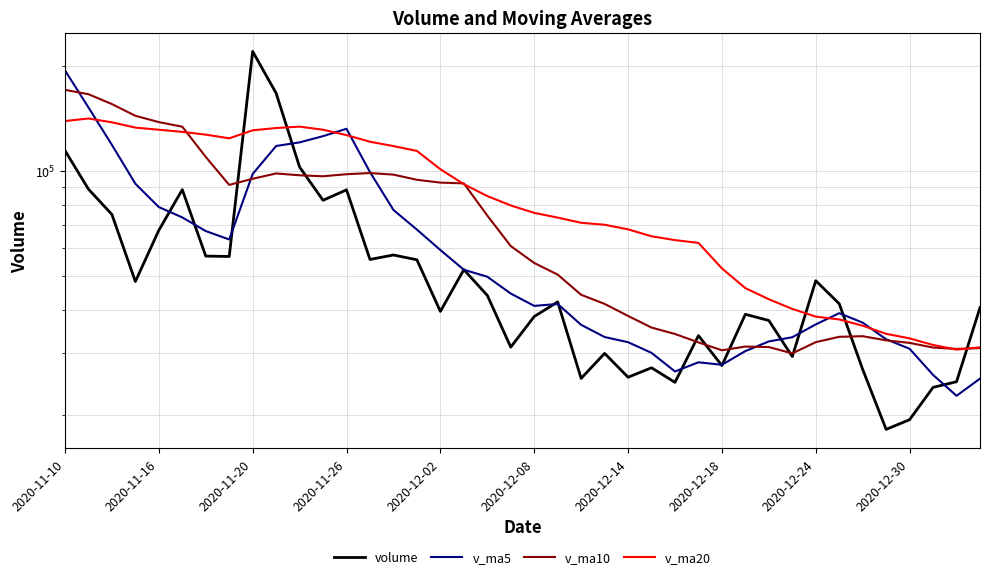

How many lines are shown in the chart?

4